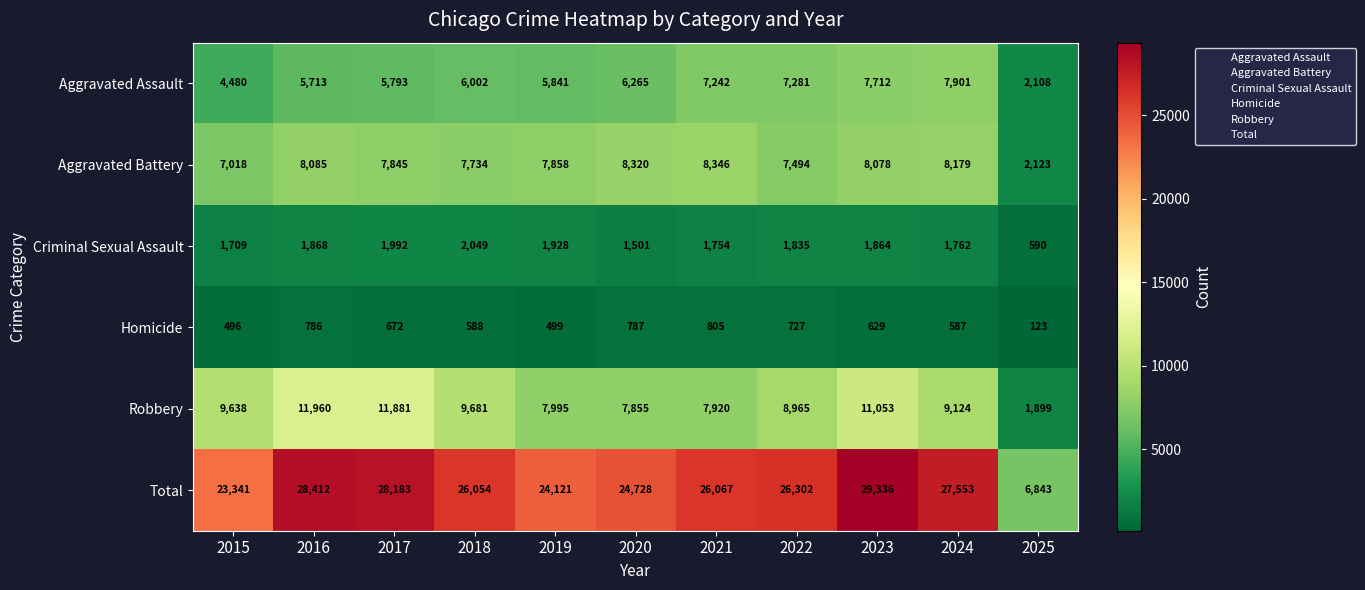

At which label does Criminal Sexual Assault first exceed 1835?

2016